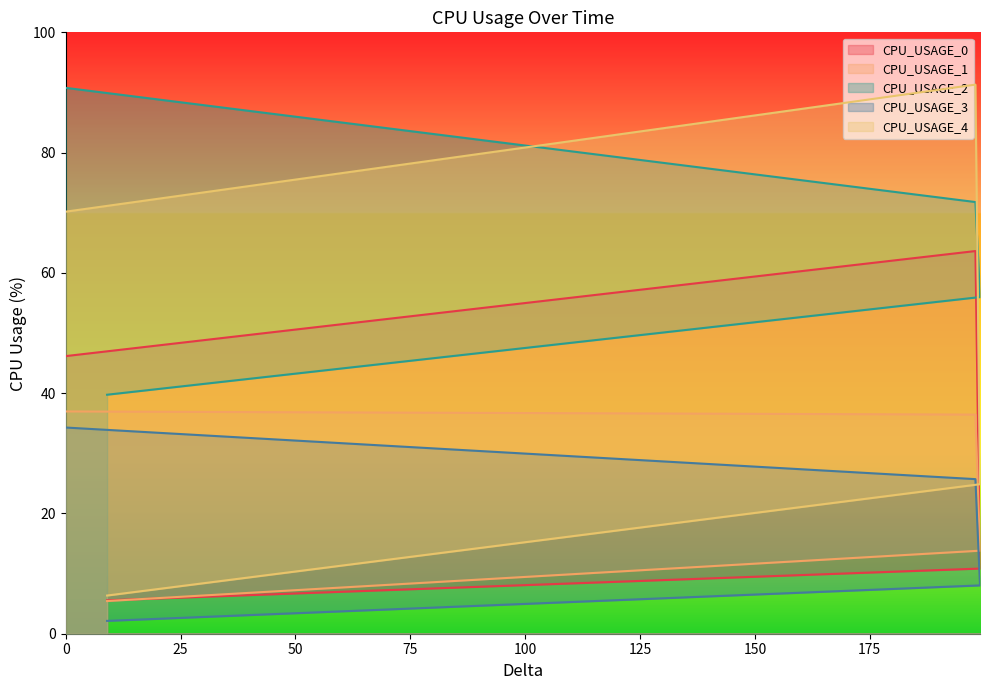

Between 199 and 9, which series saw the biggest shift?

CPU_USAGE_4